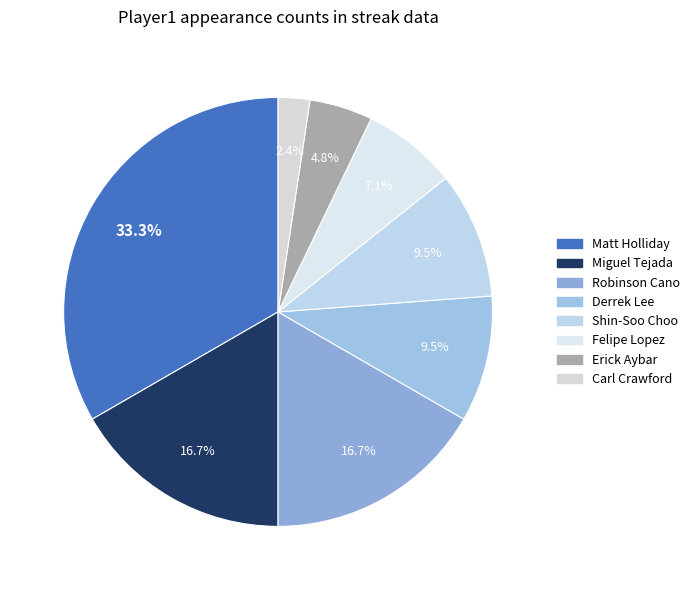

What is the change in value from Miguel Tejada to Carl Crawford?

-6